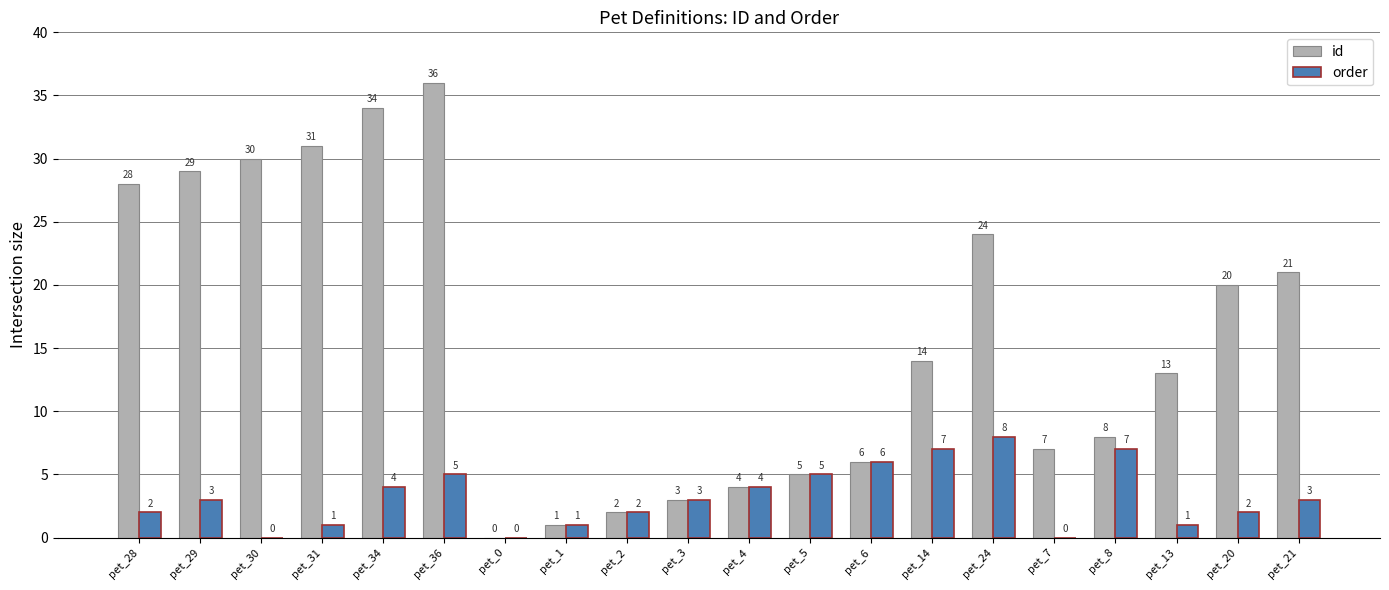

Which series has the largest total across all categories?

id